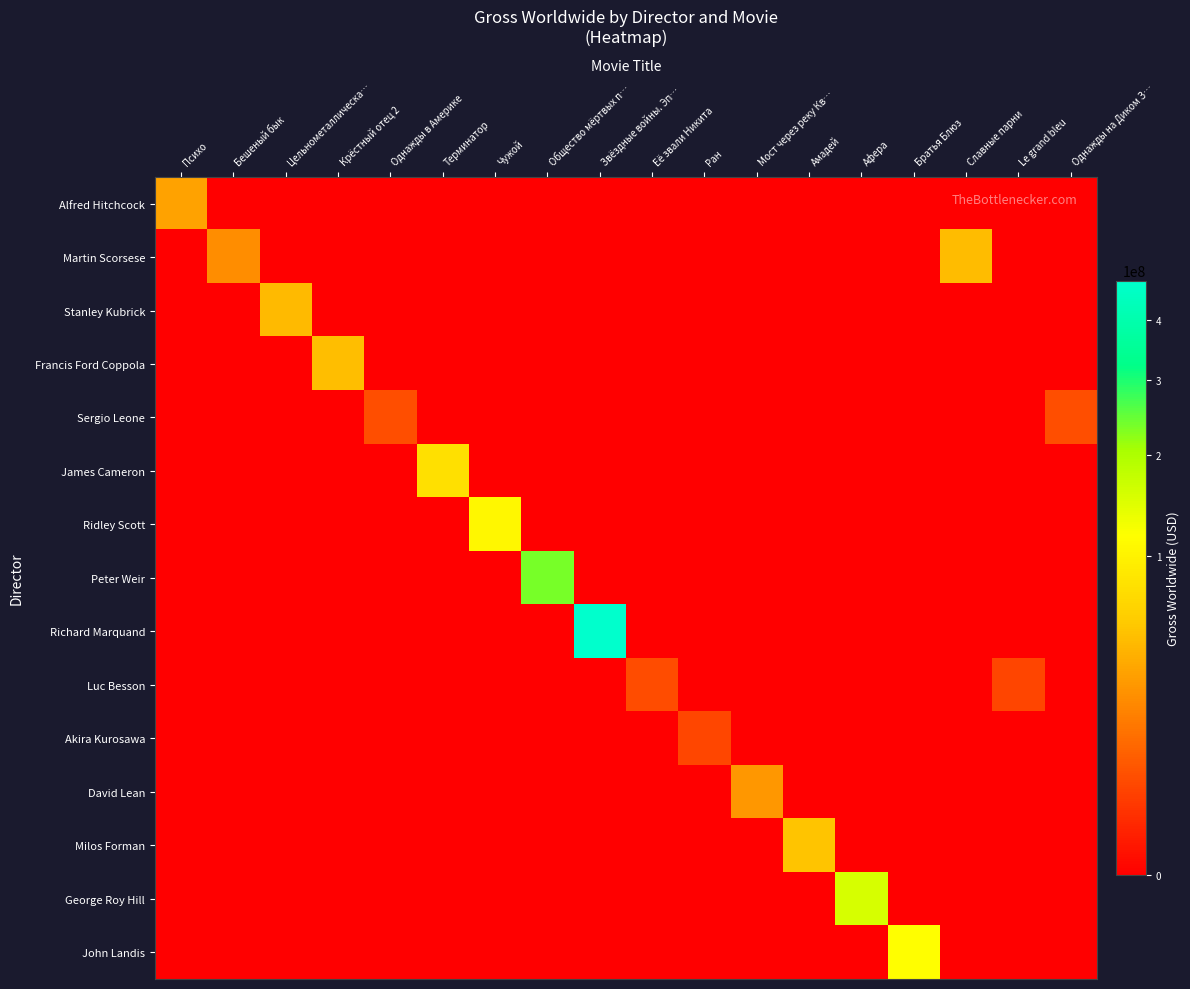

What is the spread (max minus min) of values at Психо?

32060008